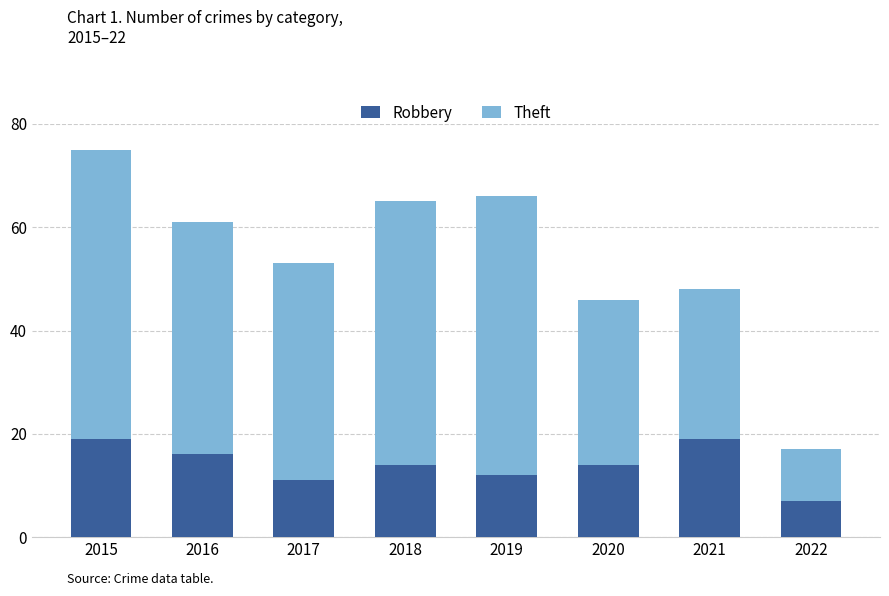

What is the average value of the Robbery series?

14